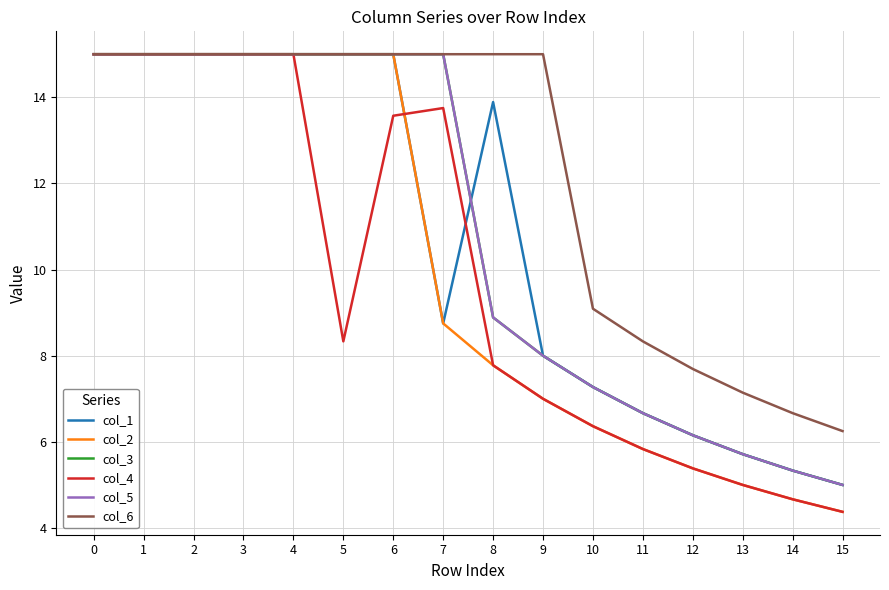

At which label is col_1 closest to 10?

7